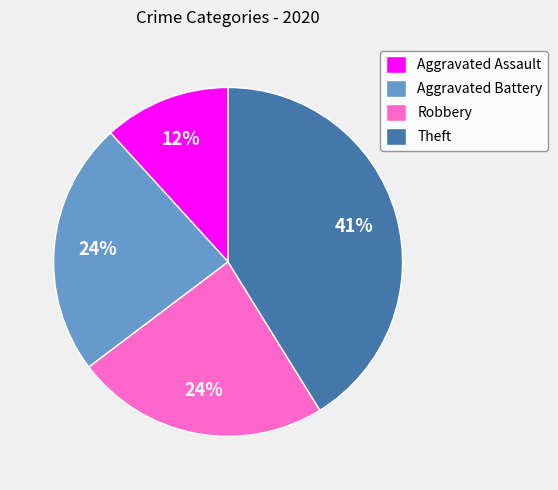

Which category has the smallest portion of the pie?

Aggravated Assault